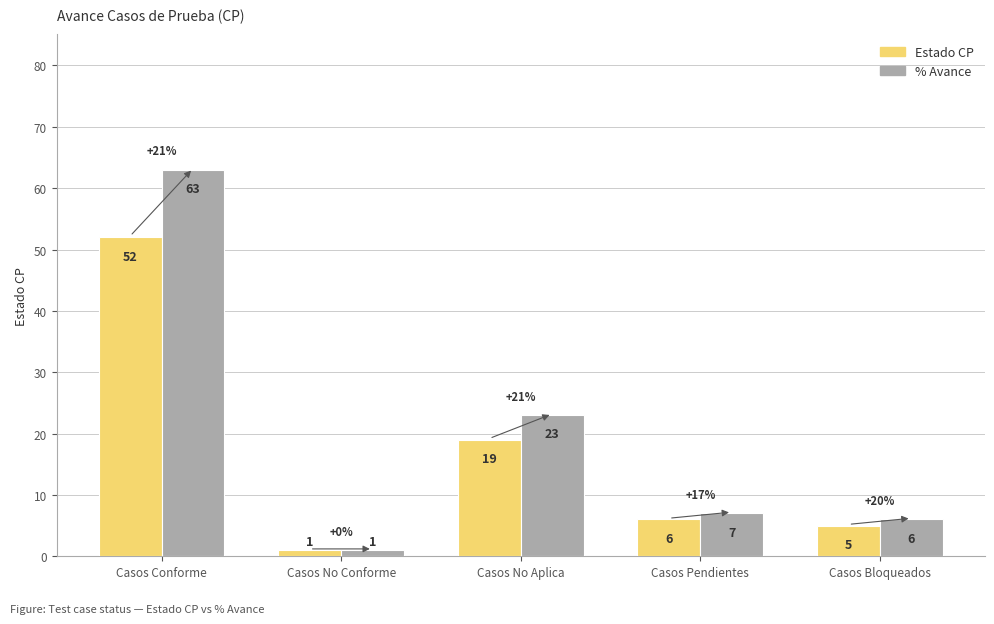

Which category has the lowest value in the Estado CP series?

Casos No Conforme